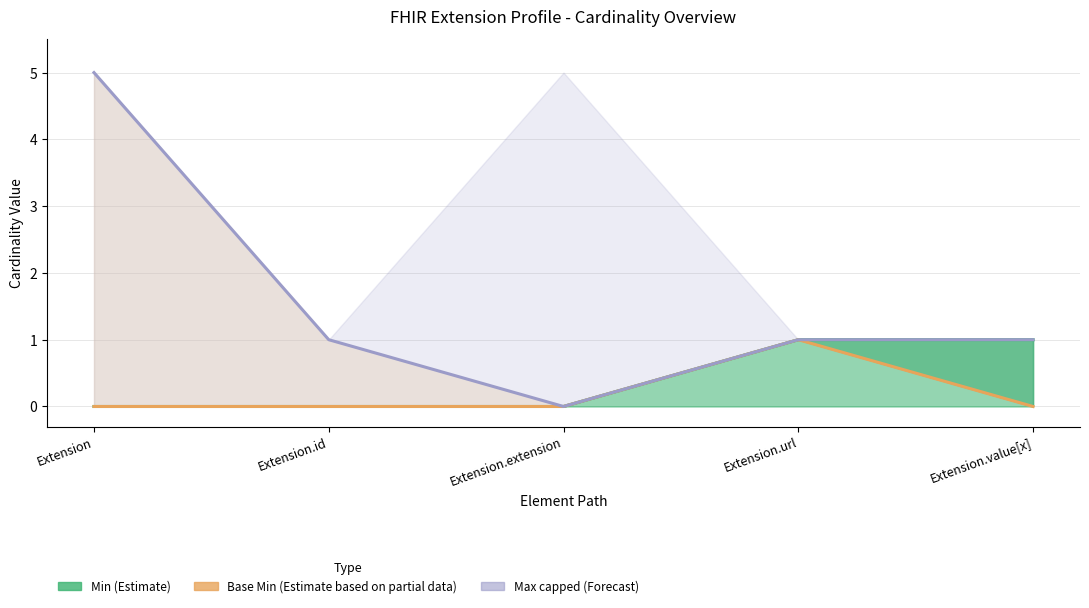

What is the value of the Min (Estimate) point at the 5th from the left?

1